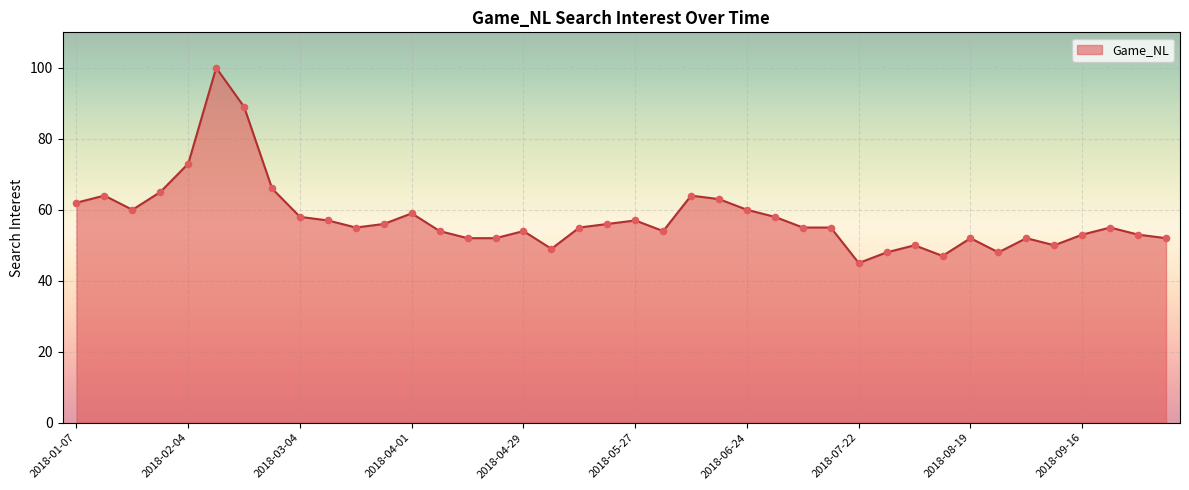

What is the greatest value displayed?

100